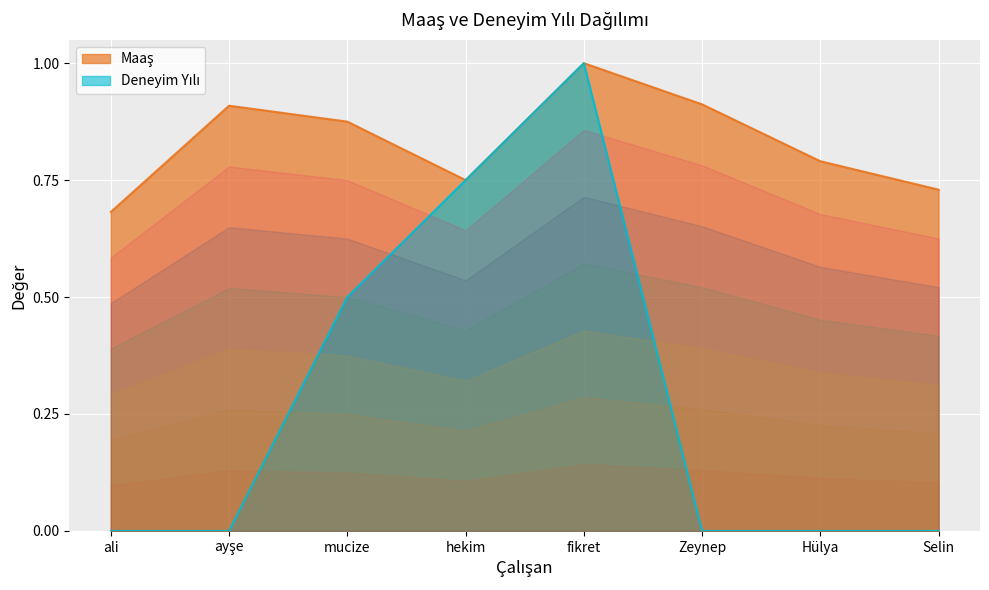

List the labels in order of Deneyim Yılı value, largest first.

fikret, hekim, mucize, ali, ayşe, Zeynep, Hülya, Selin